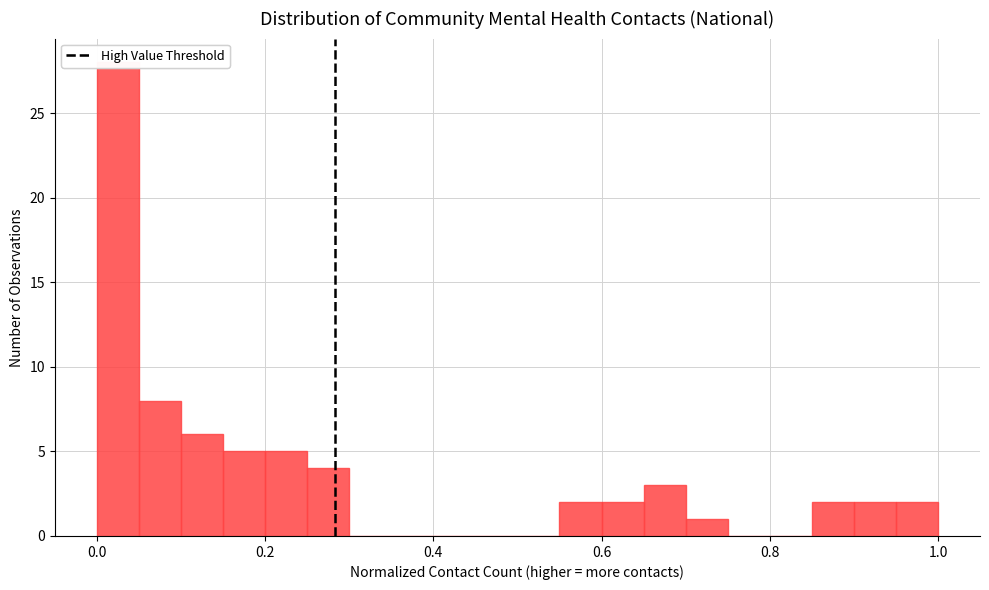

Around what value on the x-axis is the tallest bar? Give the approximate position of its centre, as read against the axis.

0.02